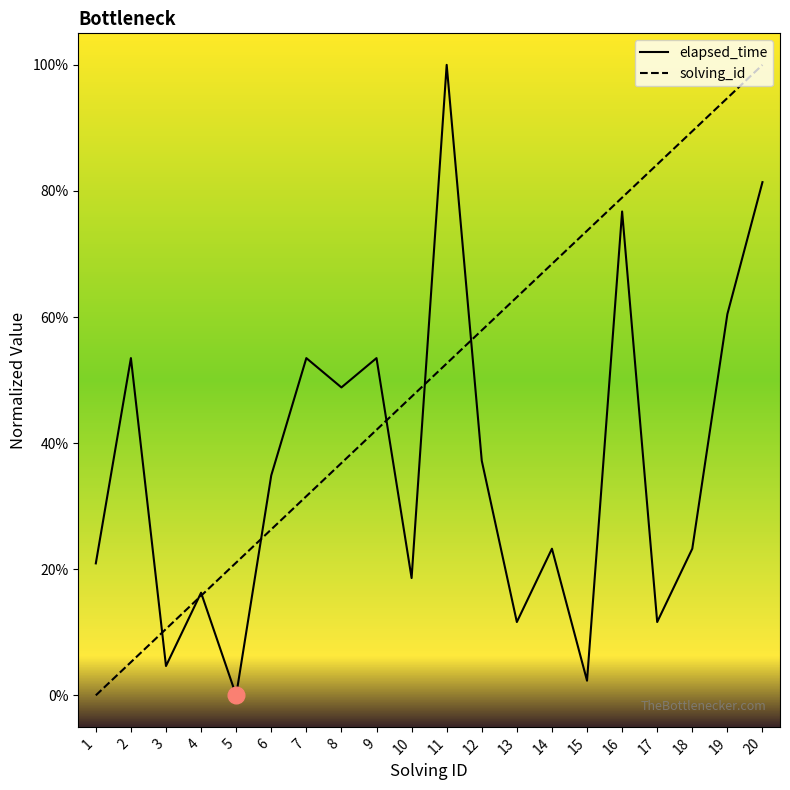

At how many categories does at least one series exceed 1?

20